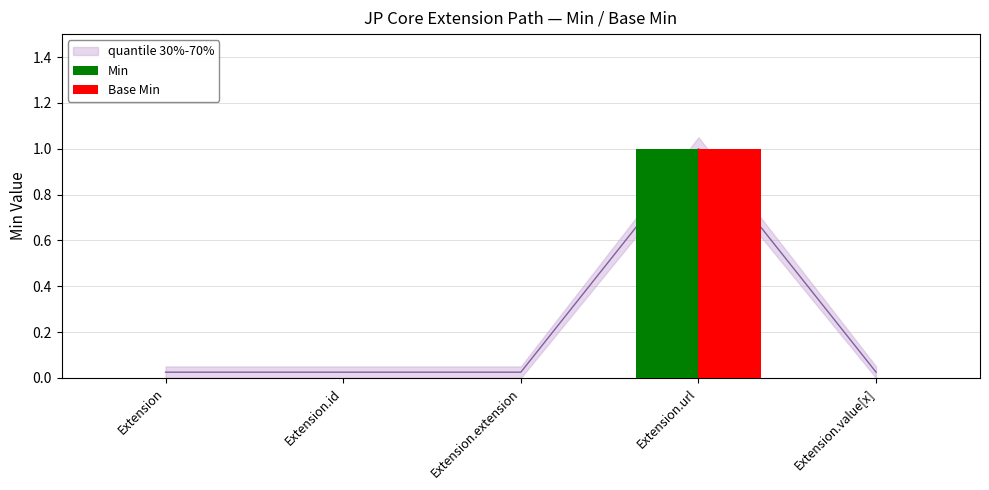

Reading left to right, transcribe all the data shown in this chart.

Min: Extension=0	Extension.id=0	Extension.extension=0	Extension.url=1	Extension.value[x]=0
Base Min: Extension=0	Extension.id=0	Extension.extension=0	Extension.url=1	Extension.value[x]=0